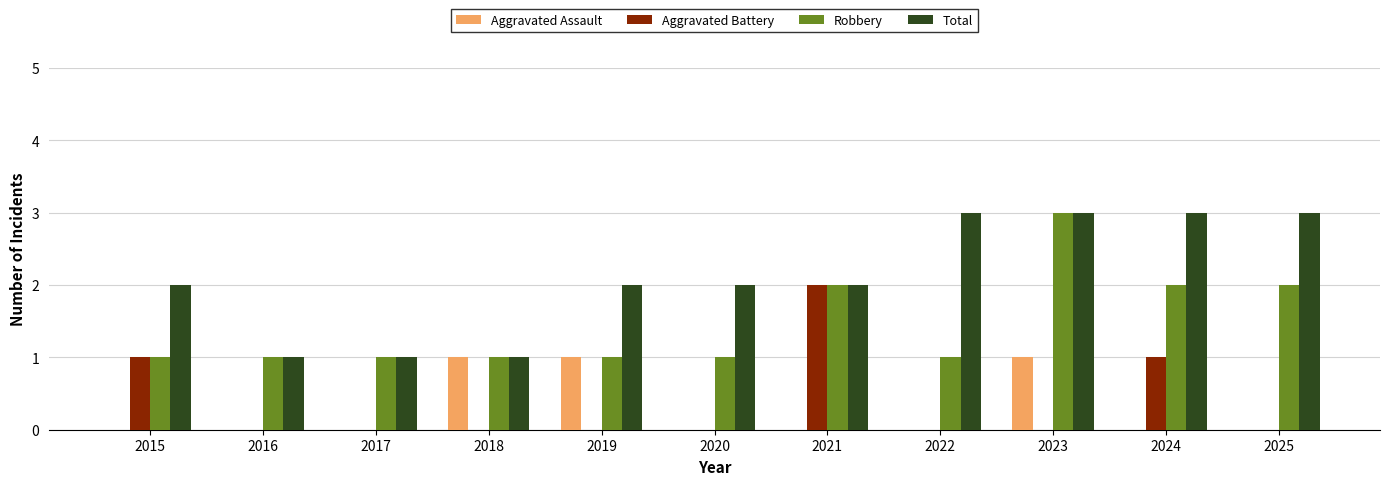

What are all the series names shown in the legend?

Aggravated Assault, Aggravated Battery, Robbery, Total